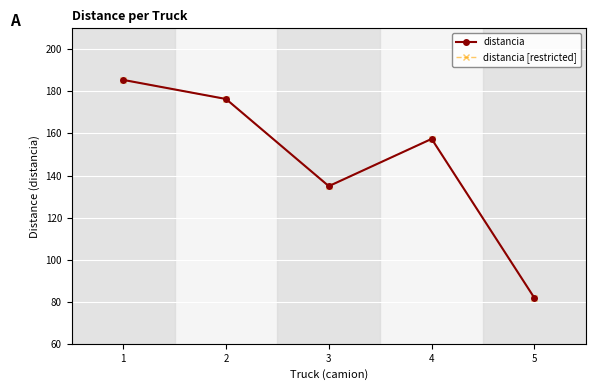

Rank the series by their maximum value, from highest to lowest.

distancia, distancia [restricted]